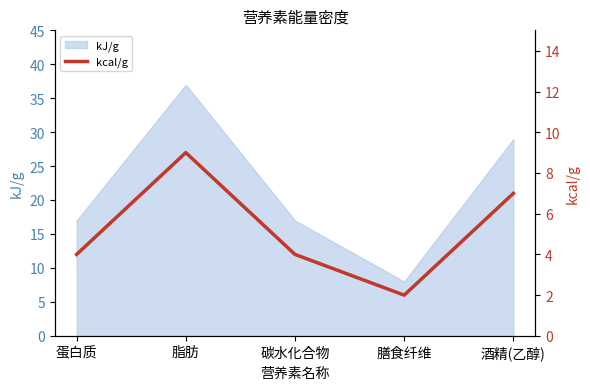

Between 碳水化合物 and 膳食纤维, which is larger?

碳水化合物